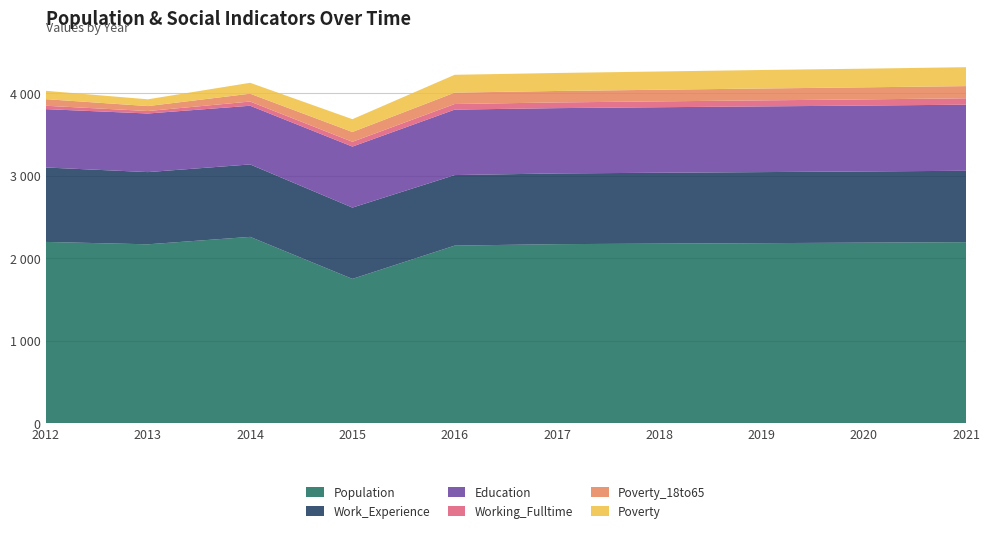

Reading left to right, list all the values displayed in this chart.

Population: 2199	2170	2260	1751	2154	2172	2178	2184	2190	2196
Work_Experience: 902	875	878	864	855	857	859	861	863	865
Education: 707	710	711	739	793	791	794	796	798	801
Working_Fulltime: 41	30	51	58	68	69	71	73	75	77
Poverty_18to65: 80	60	95	119	138	139	141	144	146	148
Poverty: 101	82	132	155	216	218	221	224	226	229